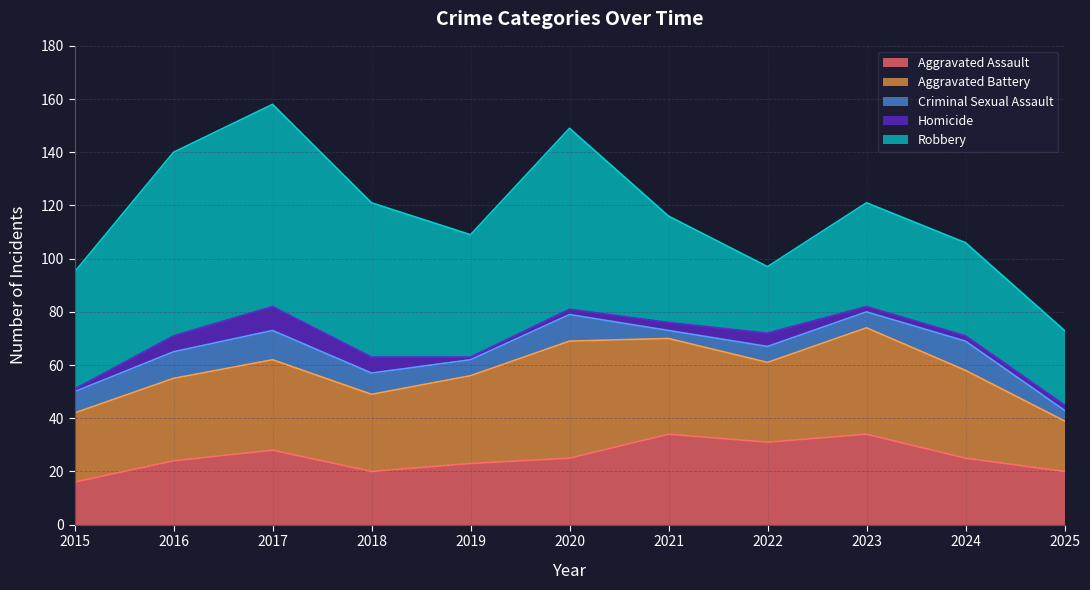

Reading left to right, extract all data points from this chart.

Aggravated Assault: 16	24	28	20	23	25	34	31	34	25	20
Aggravated Battery: 26	31	34	29	33	44	36	30	40	33	19
Criminal Sexual Assault: 8	10	11	8	6	10	3	6	6	11	4
Homicide: 1	6	9	6	1	2	3	5	2	2	2
Robbery: 44	69	76	58	46	68	40	25	39	35	28